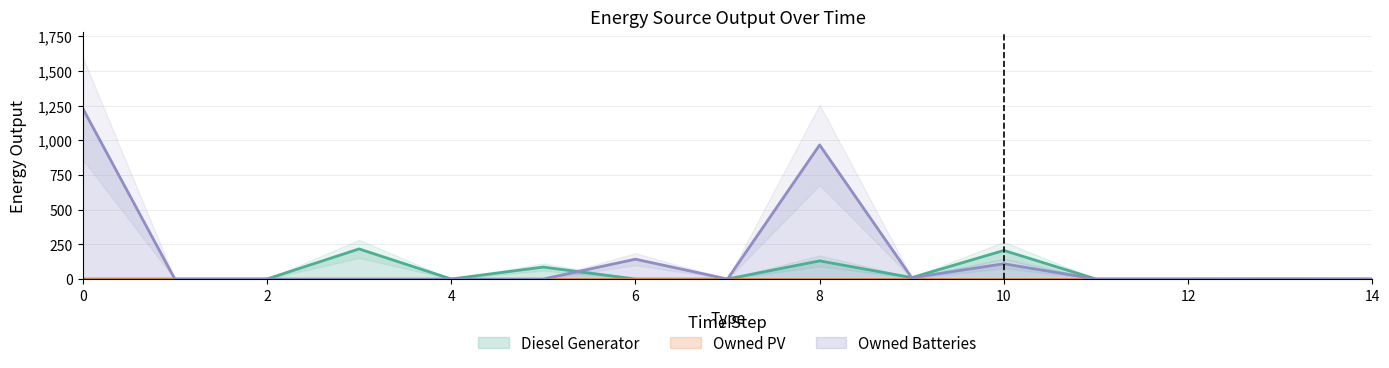

Where is the first local maximum for Owned Batteries?

6